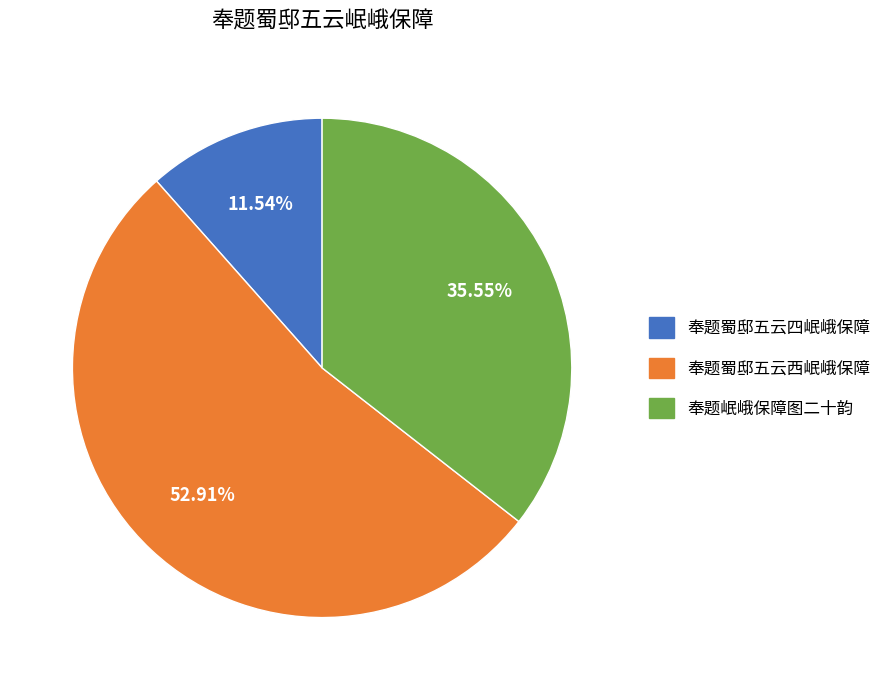

What percentage is NOT represented by 奉题岷峨保障图二十韵?

64.5%